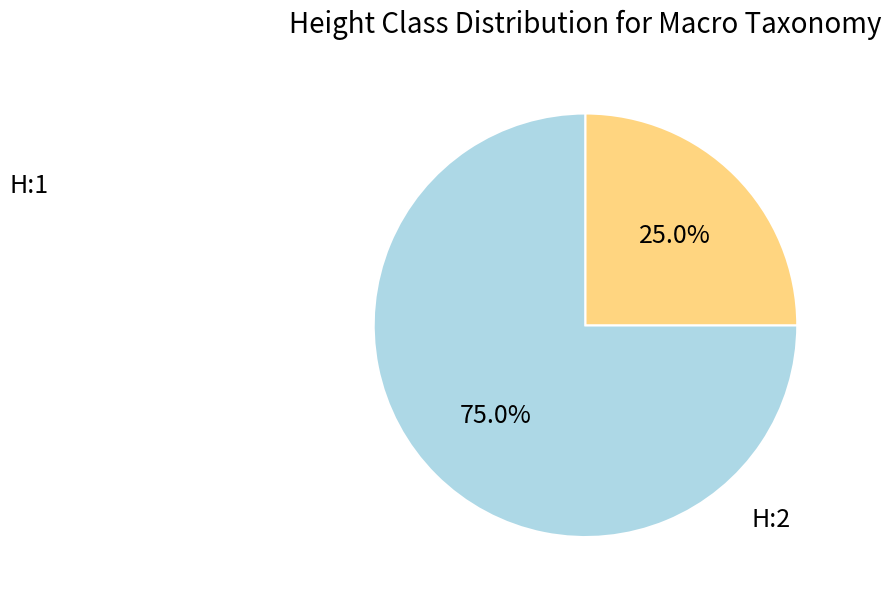

Does any single category account for the majority?

Yes